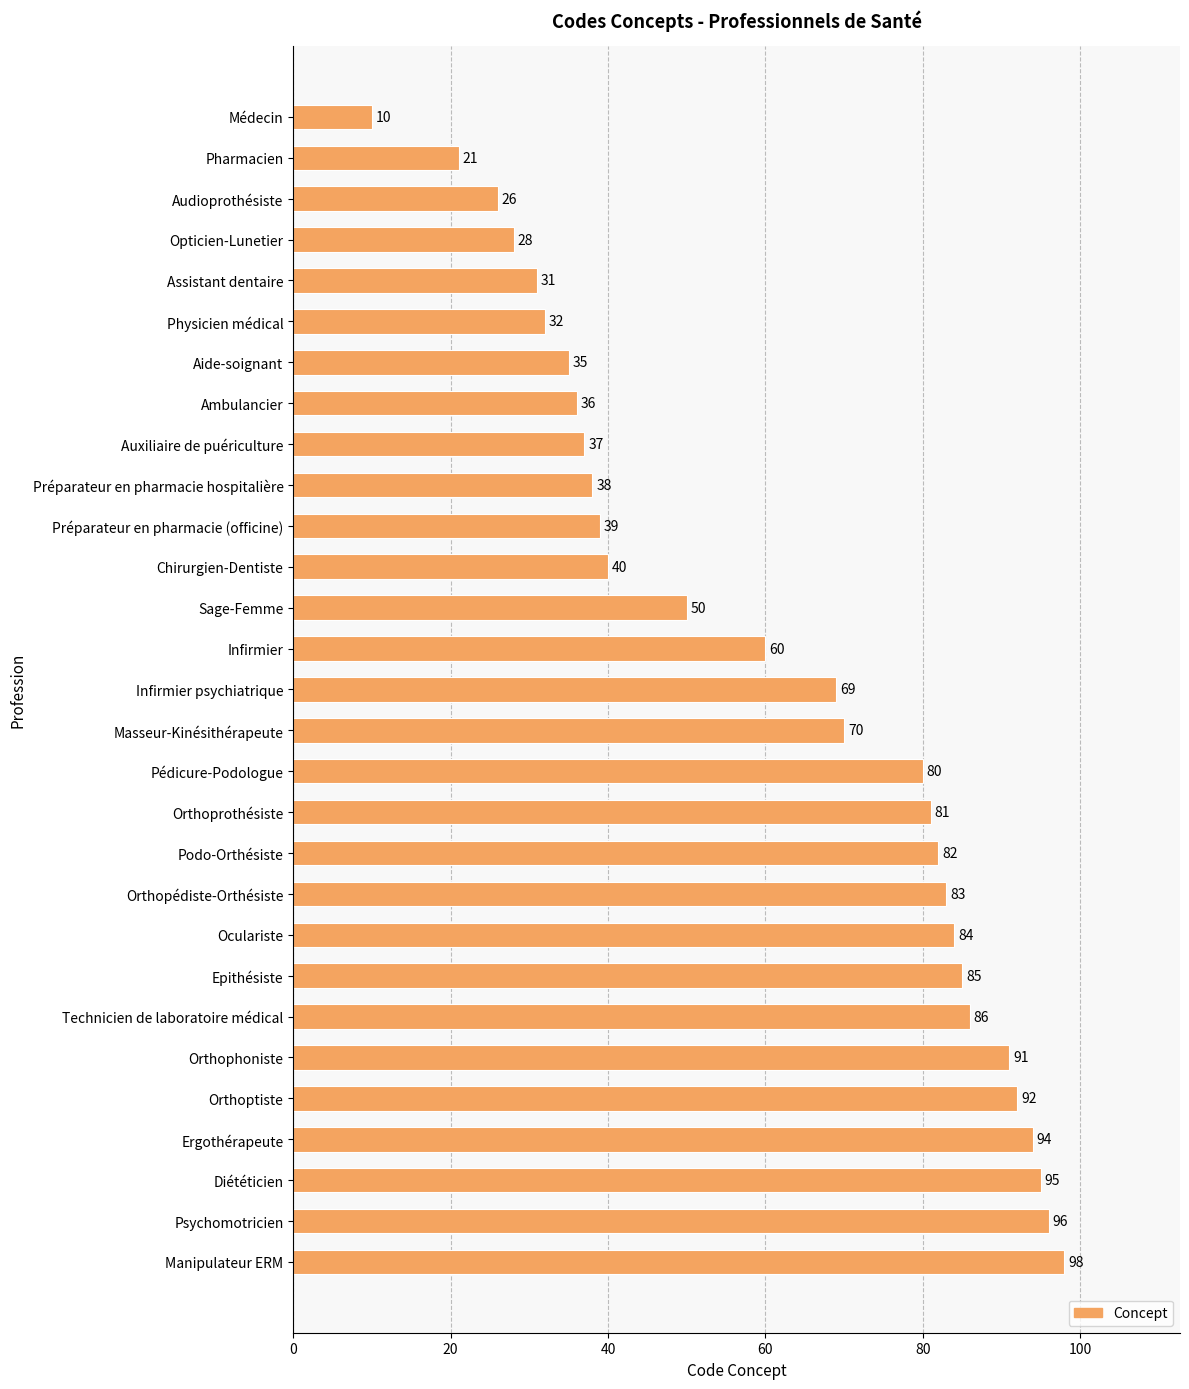

What is the minimum value shown in the chart?

10